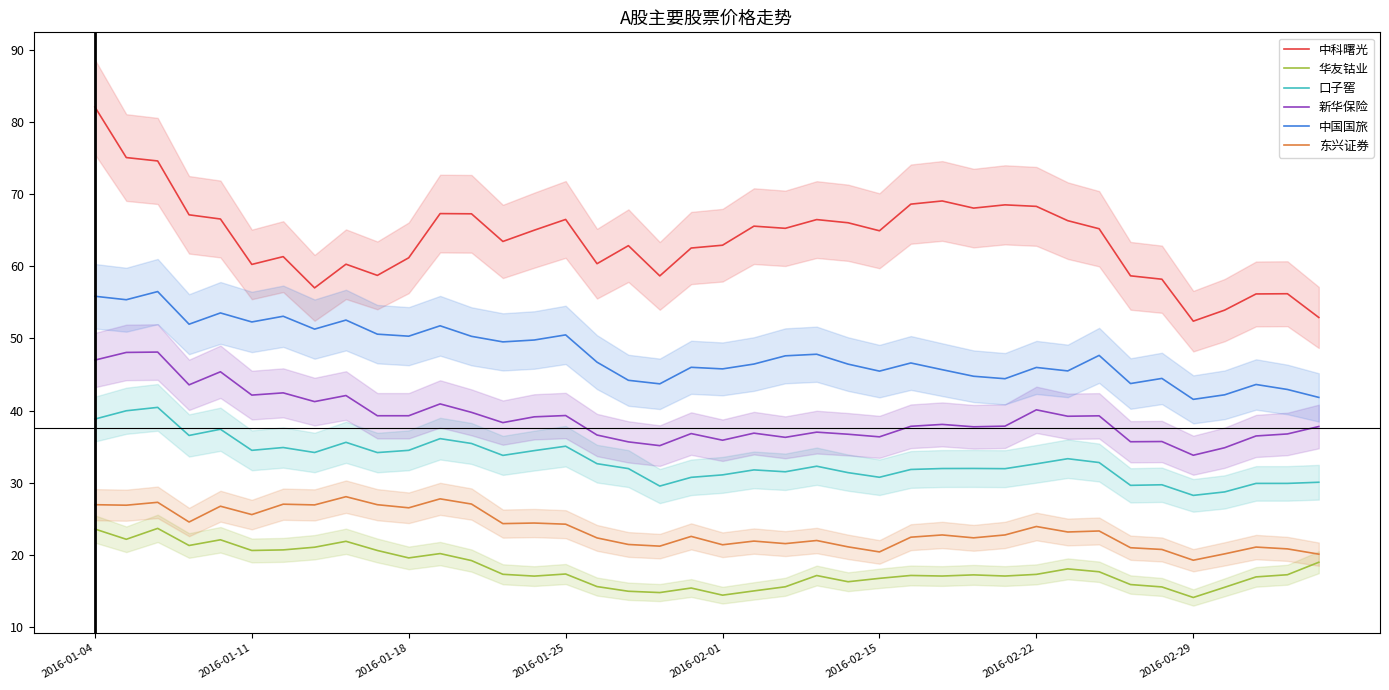

True or false: 口子窖 and 华友钴业 intersect in this chart.

False